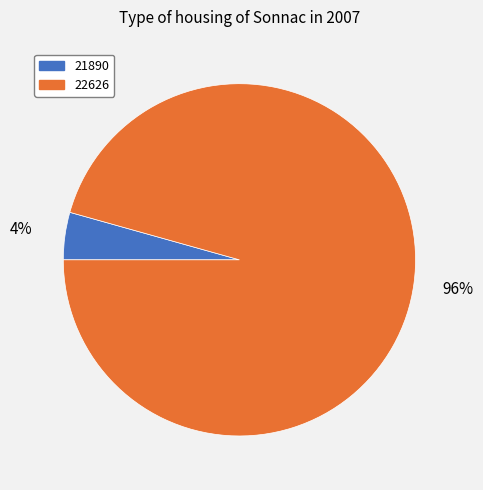

What is the smallest slice in the pie chart?

21890